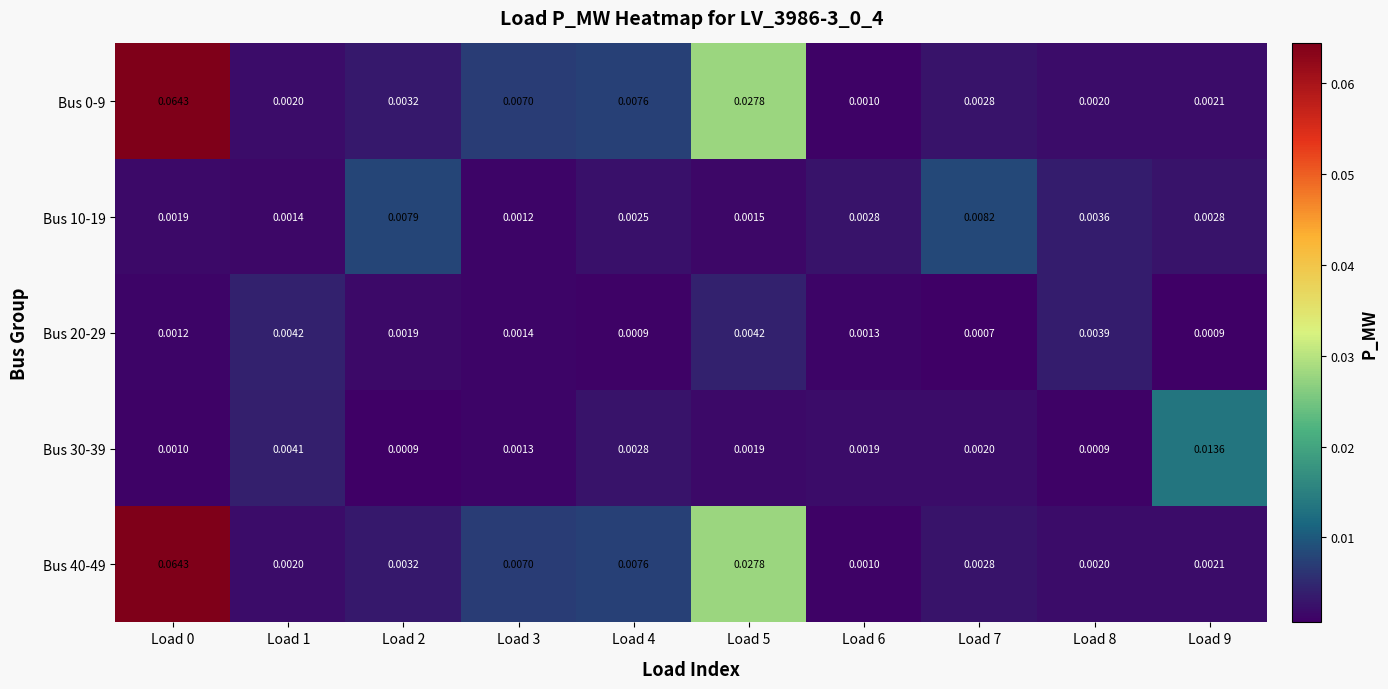

Is the value of Bus 20-29 at Load 8 greater than the value of Bus 30-39 at Load 6?

Yes